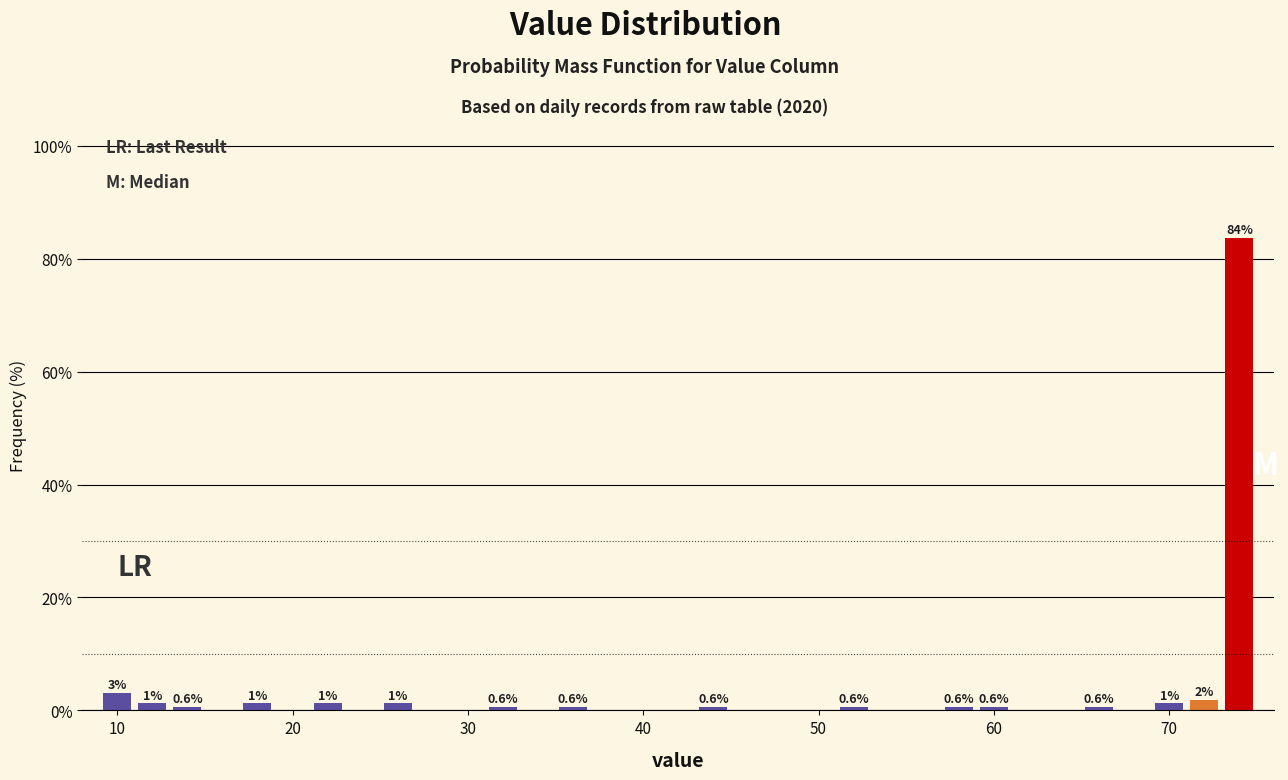

Around what value on the x-axis is the tallest bar? Give the approximate position of its centre, as read against the axis.

74